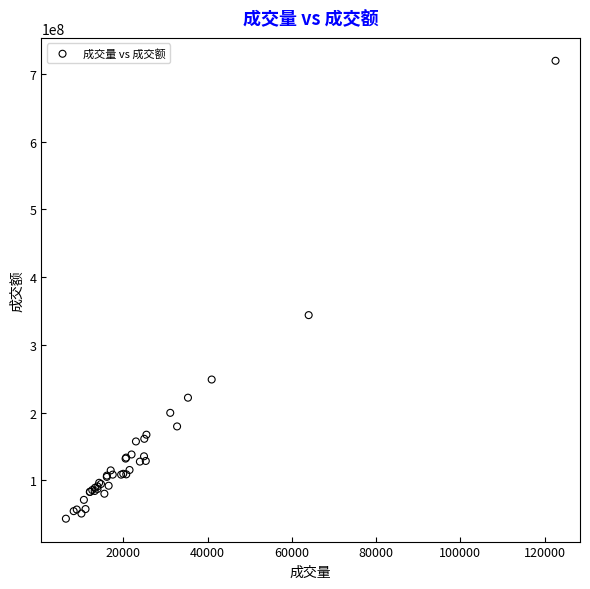

What Y value in the scatter plot is closest to 381301515?

343824112